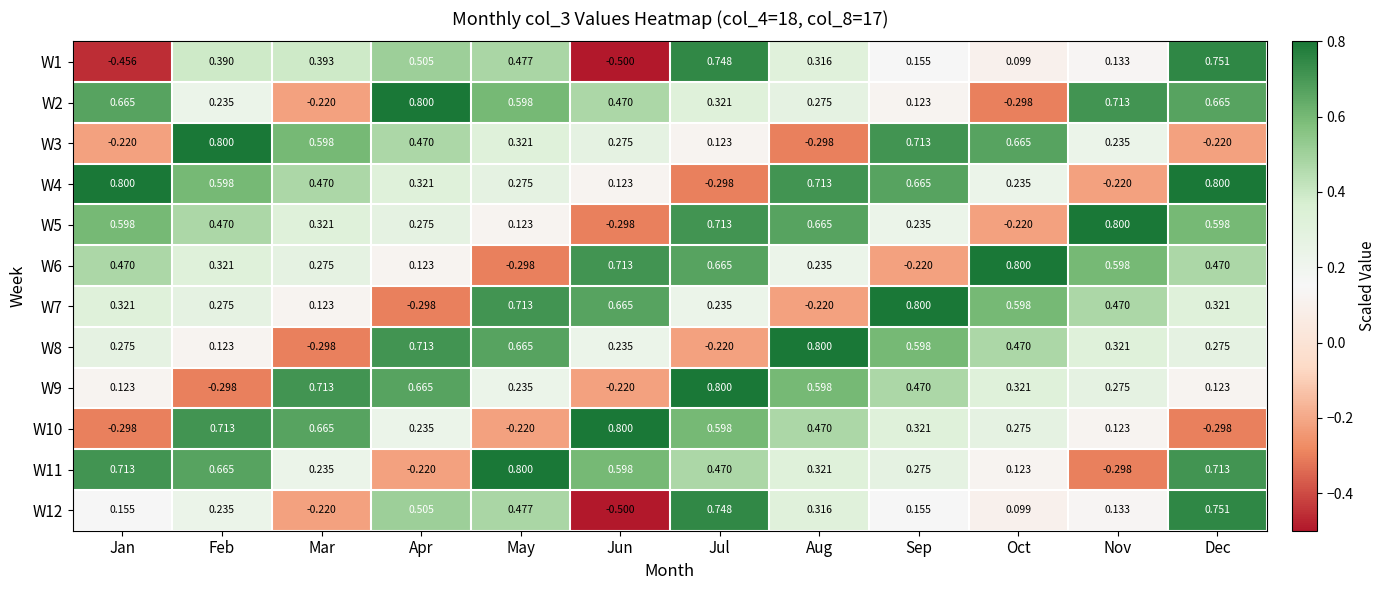

At which category is the sum across all series the highest?

Dec